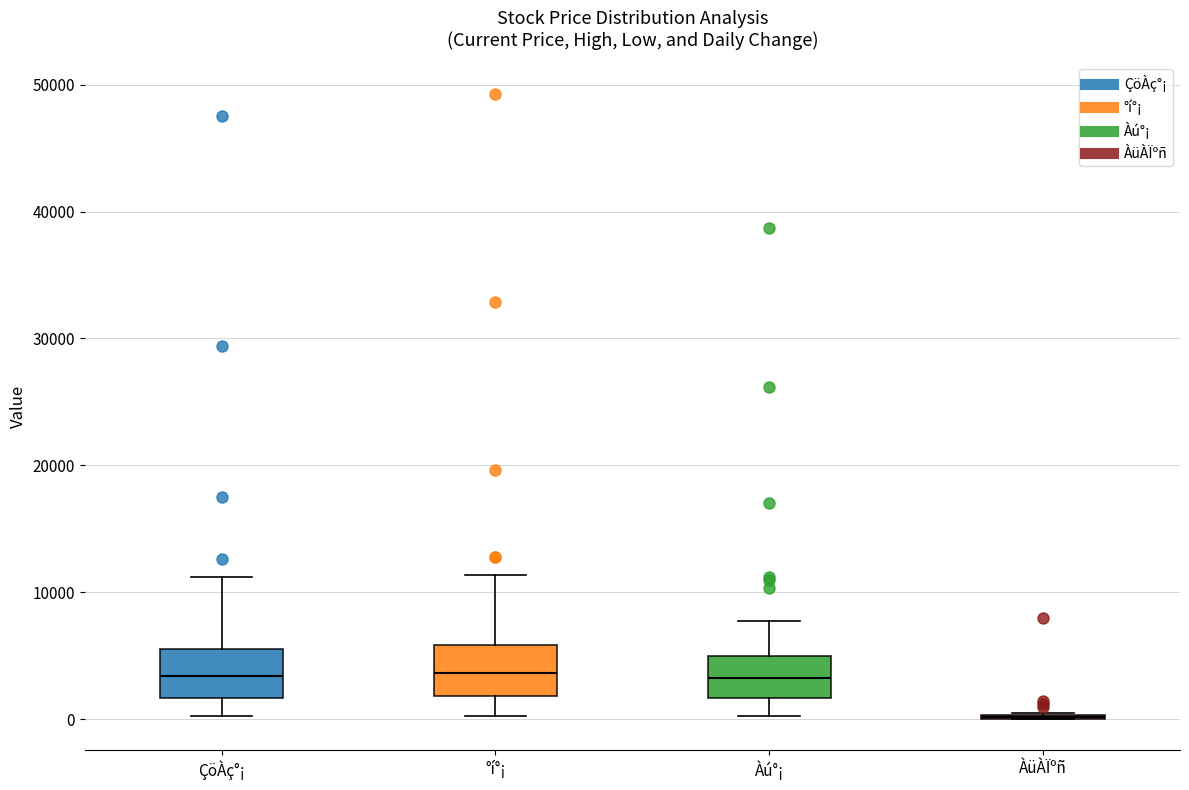

Reading left to right, read every box against the y-axis: the position of its median line, the range the box covers, and the ends of its whiskers. The values are not printed on the chart, so give them approximately, as read against the axis.

ÇöÀç°¡: median 3000, box 2000 to 6000, whiskers 0 to 11000
°í°¡: median 4000, box 2000 to 6000, whiskers 0 to 11000
Àú°¡: median 3000, box 2000 to 5000, whiskers 0 to 8000
ÀüÀÏºñ: box collapsed to a line at 0, whiskers 0 to 0